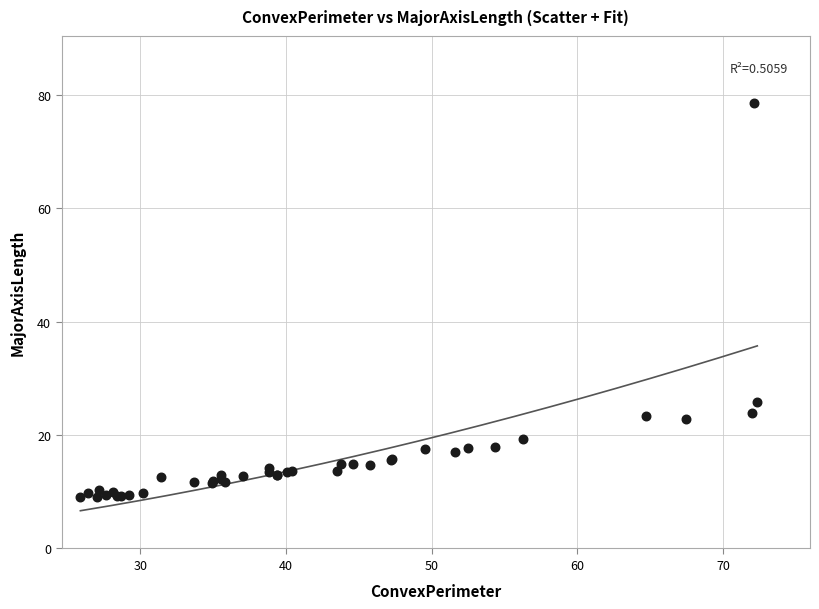

What Y value in the scatter plot is closest to 43?

25.8